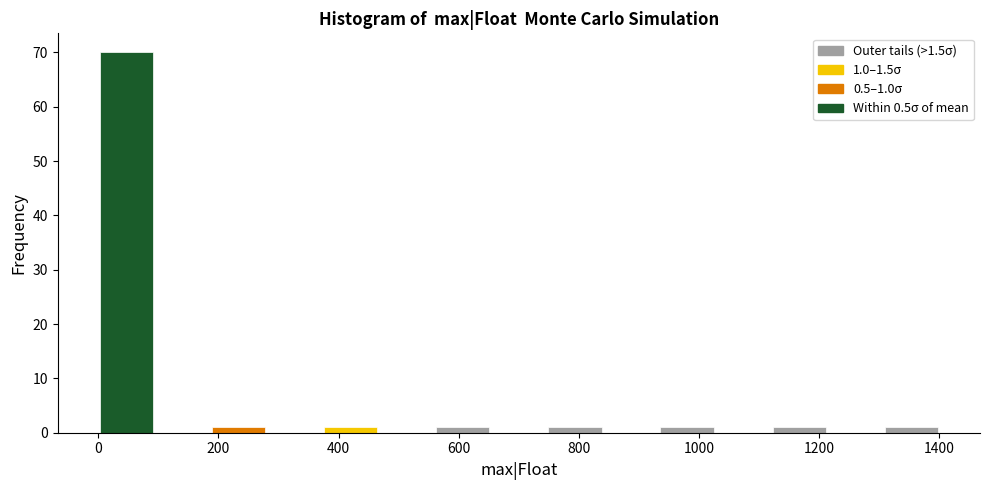

Which range on the x-axis has the tallest bar?

0 to 100